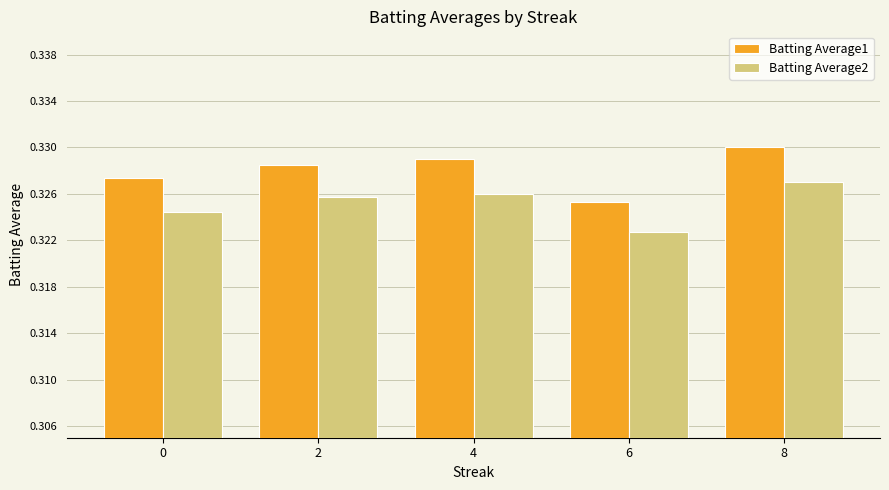

How many categories are shown in the chart?

5